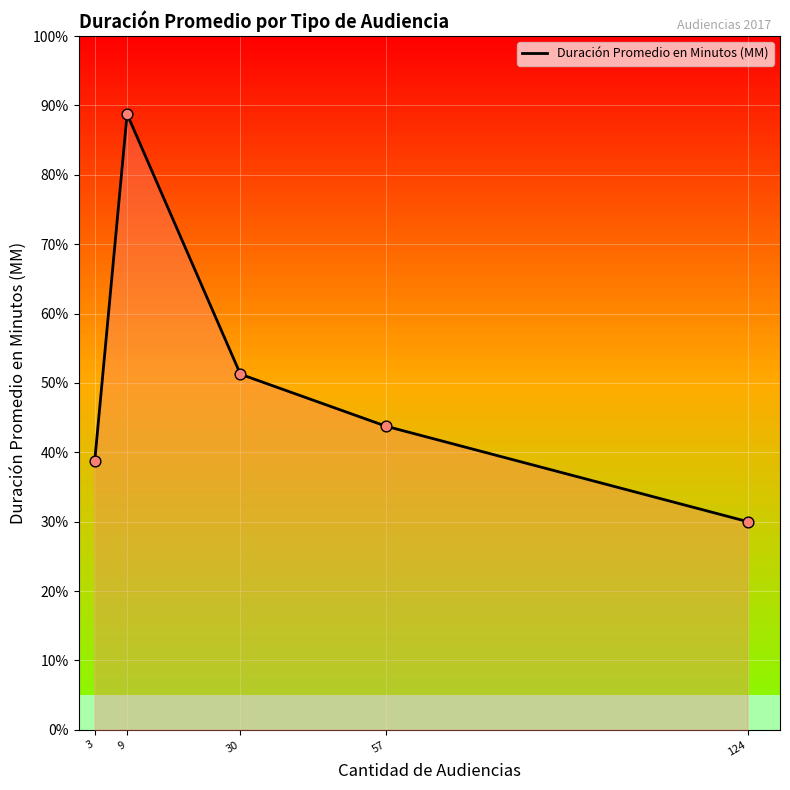

What is the ratio of the value at 3 to the value at 30?

0.8